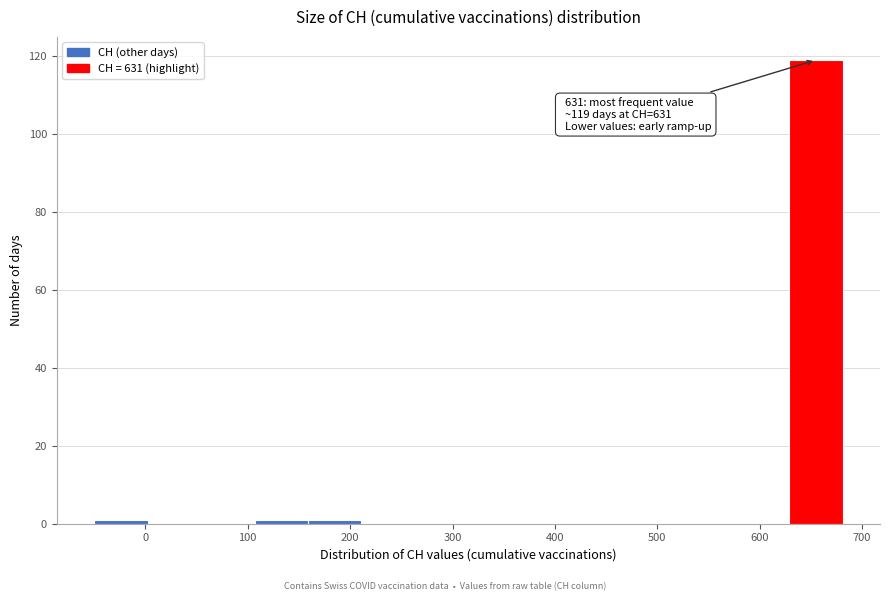

Over which range of the x-axis is the bar tallest?

630 to 680